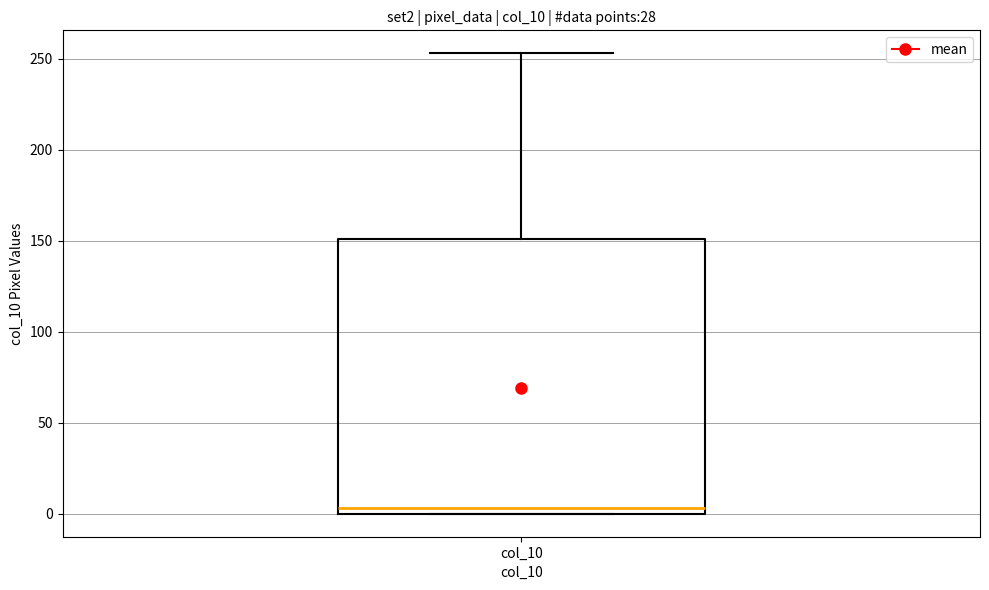

Where does the upper whisker of the box for col_10 end on the y-axis? The values are not printed on the chart, so give them approximately, as read against the axis.

255